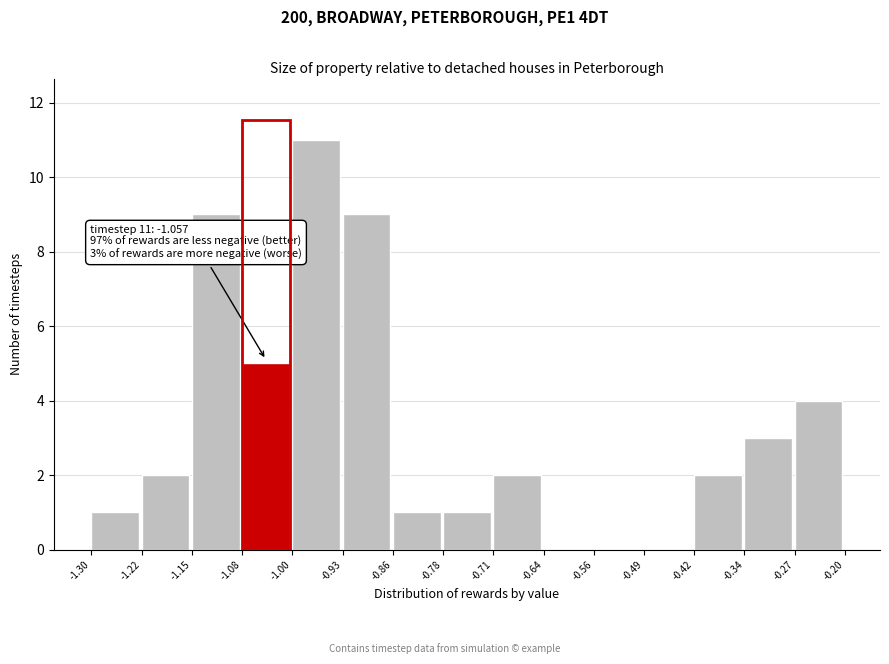

Over which range of the x-axis is the bar tallest?

-1.00 to -0.93